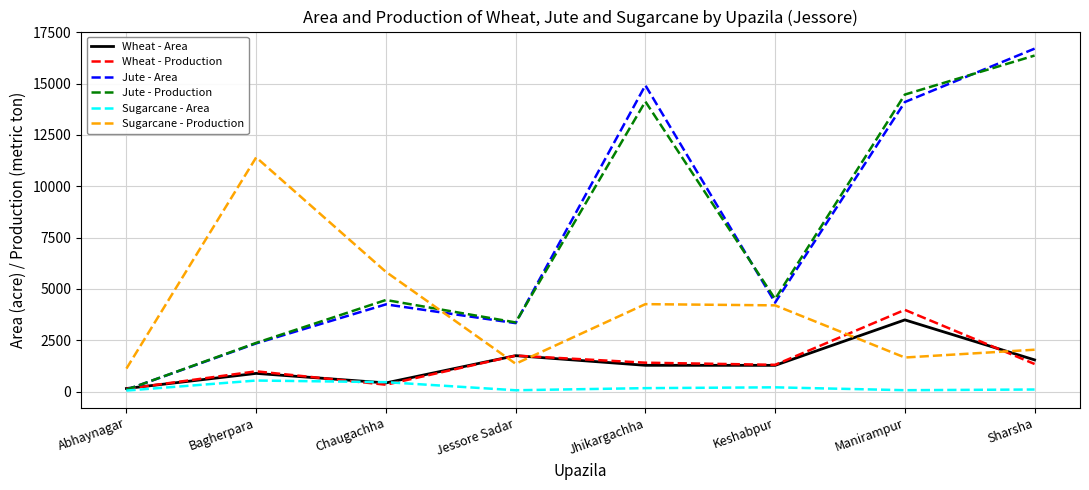

What is the difference between the maximum and minimum values in the Sugarcane - Production series?

10284